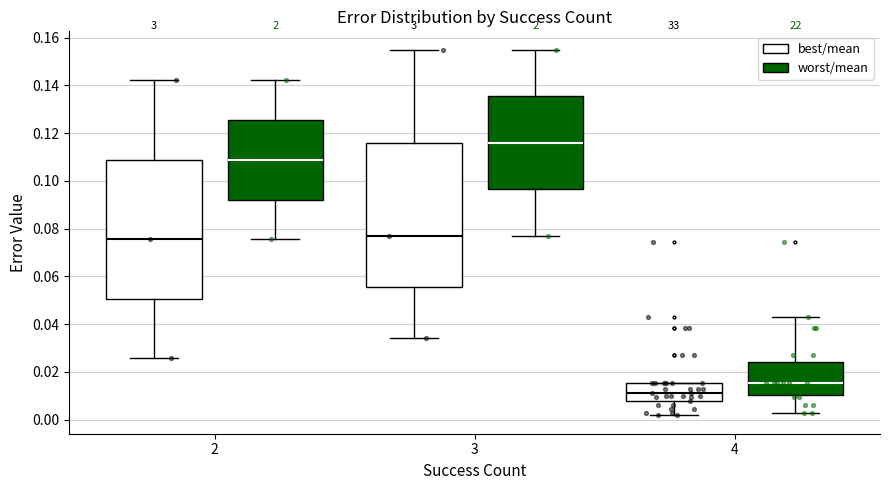

Which box's median line is the lowest?

4 (best/mean)